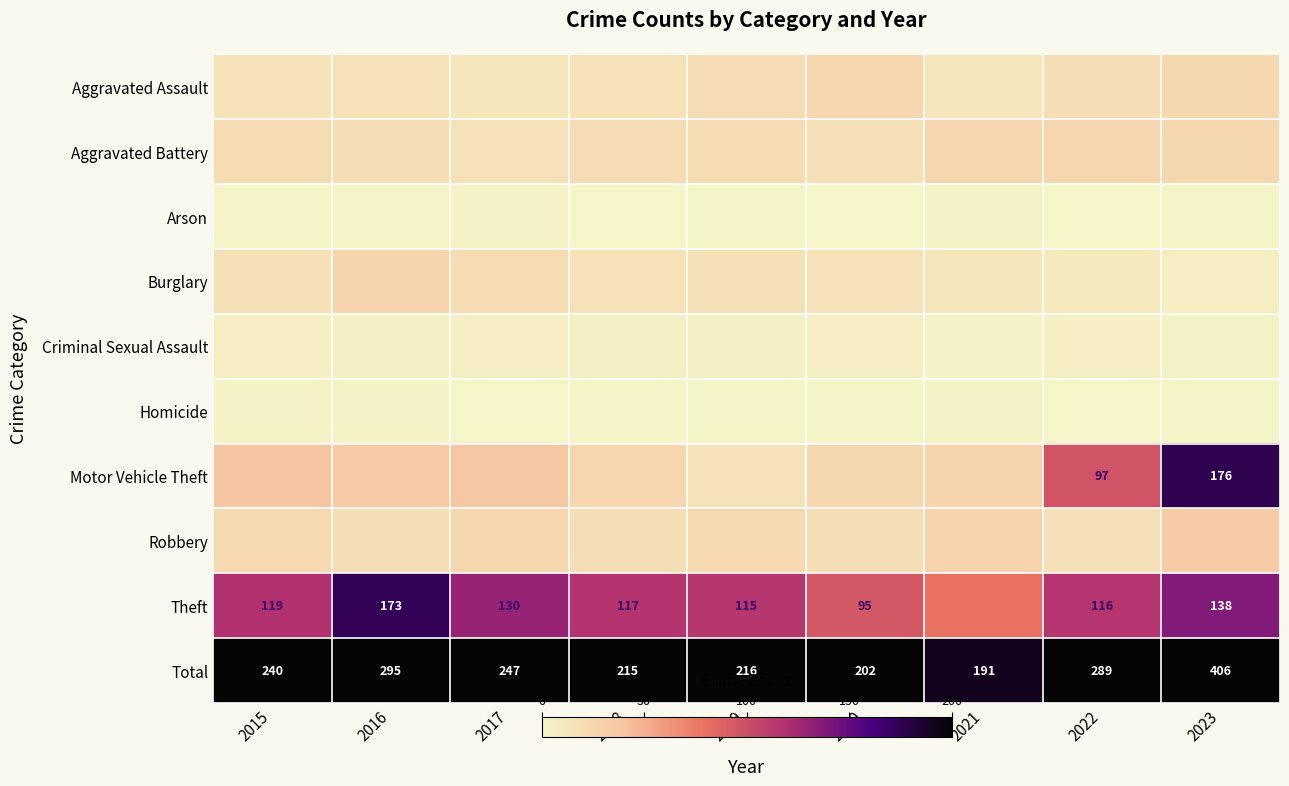

What is the average value of the Total series?

256